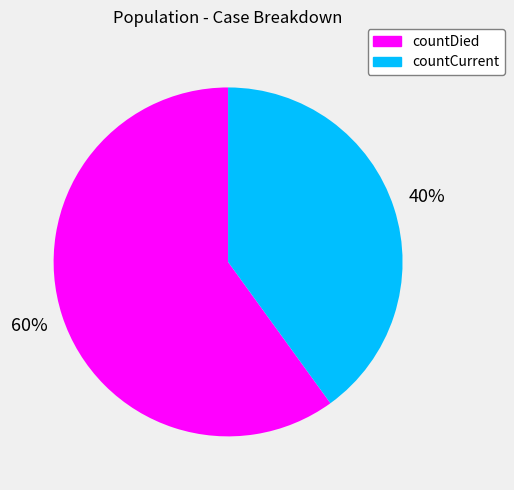

Approximately how many times larger is the value at countCurrent compared to countDied?

0.7